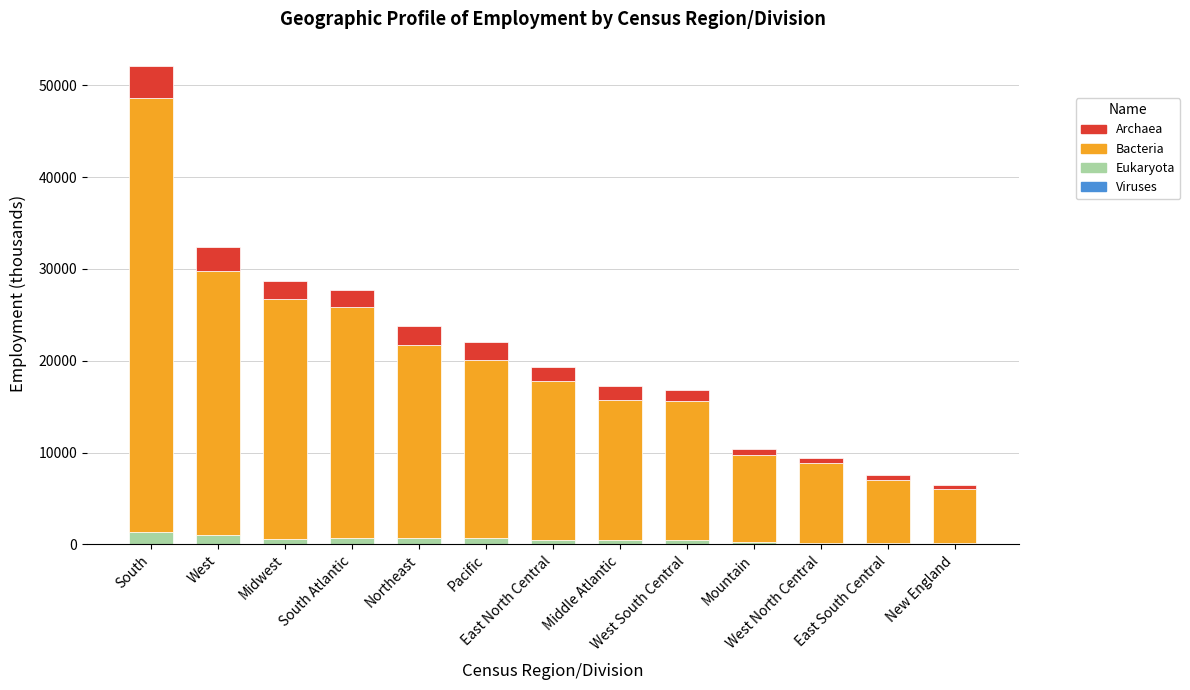

At which label does Viruses reach its minimum?

East South Central